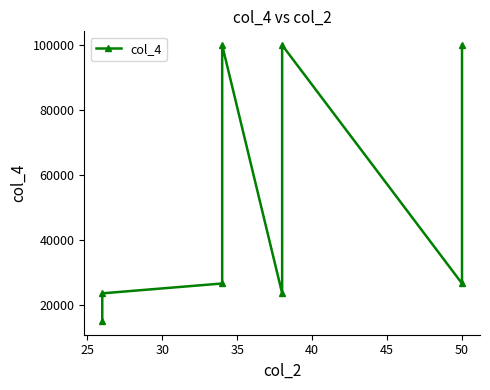

How many points are lower than both their immediate neighbors (excluding endpoints)?

2